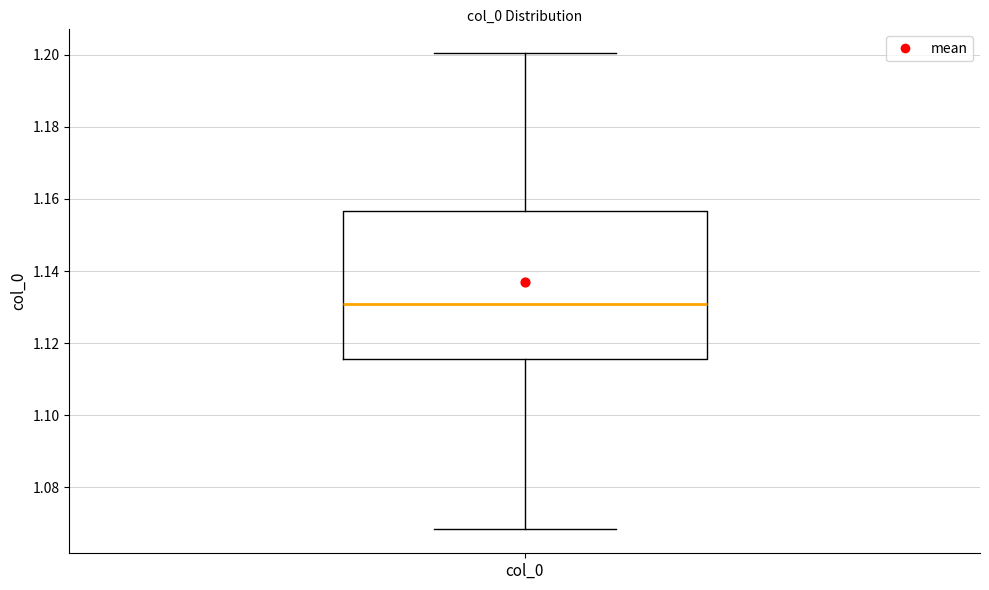

Read this box plot against the y-axis: the position of the median line, the range covered by the box, and the ends of both whiskers. The values are not printed on the chart, so give them approximately, as read against the axis.

median 1.130, box 1.116 to 1.156, whiskers 1.068 to 1.200